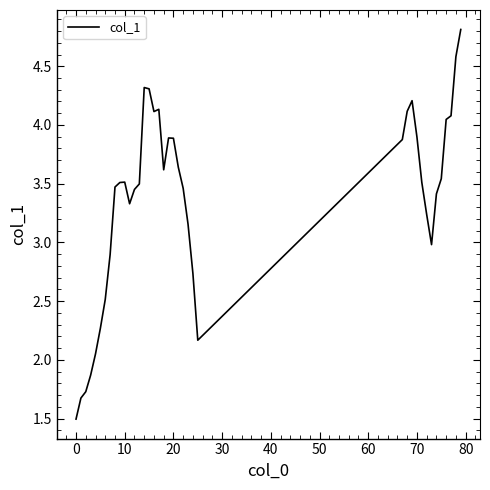

What is the minimum value shown in the chart?

1.5